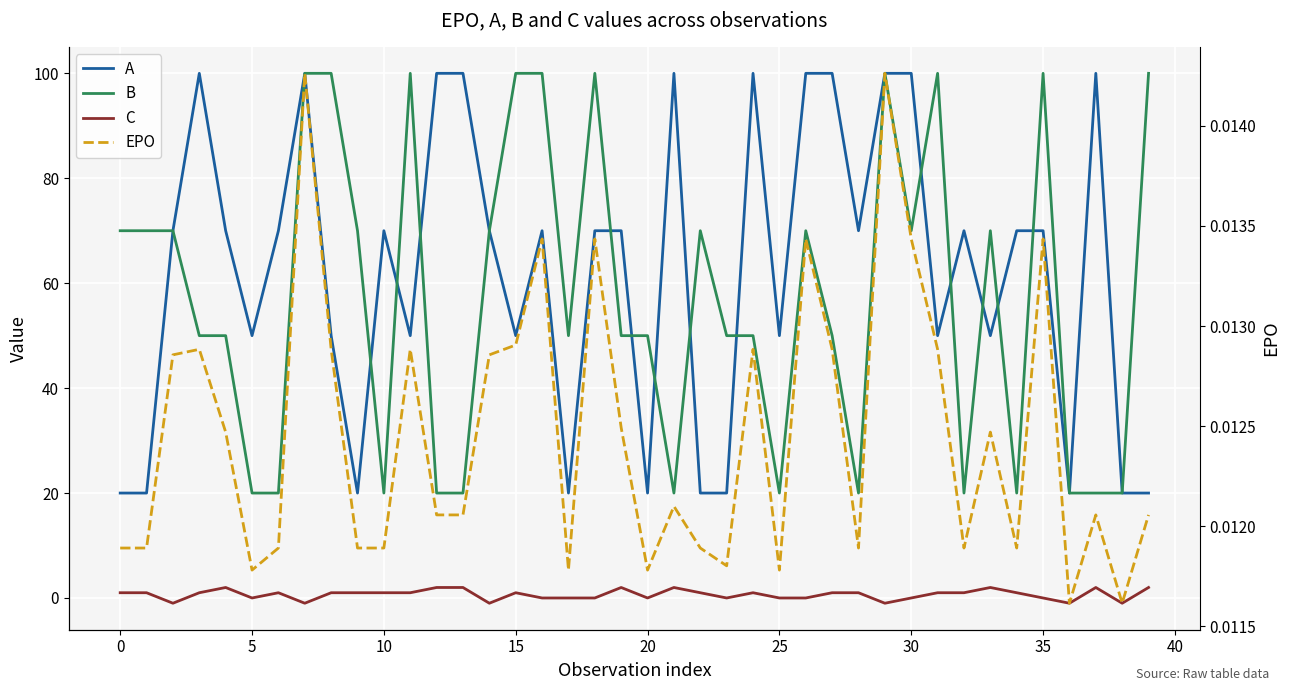

True or false: EPO and B intersect in this chart.

False